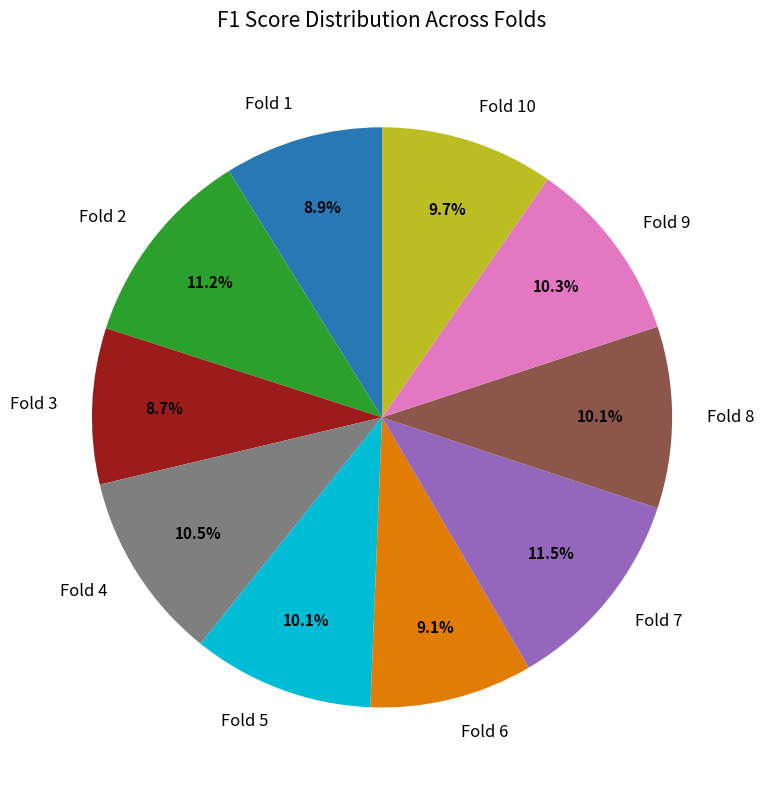

What percentage do Fold 3 and Fold 2 together represent?

19.9%